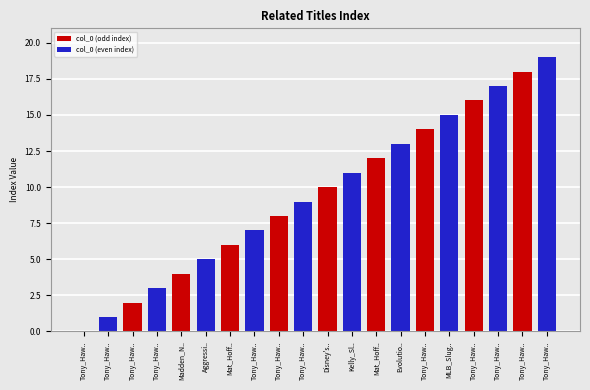

Are the bars grouped side by side (vs. stacked)?

Yes